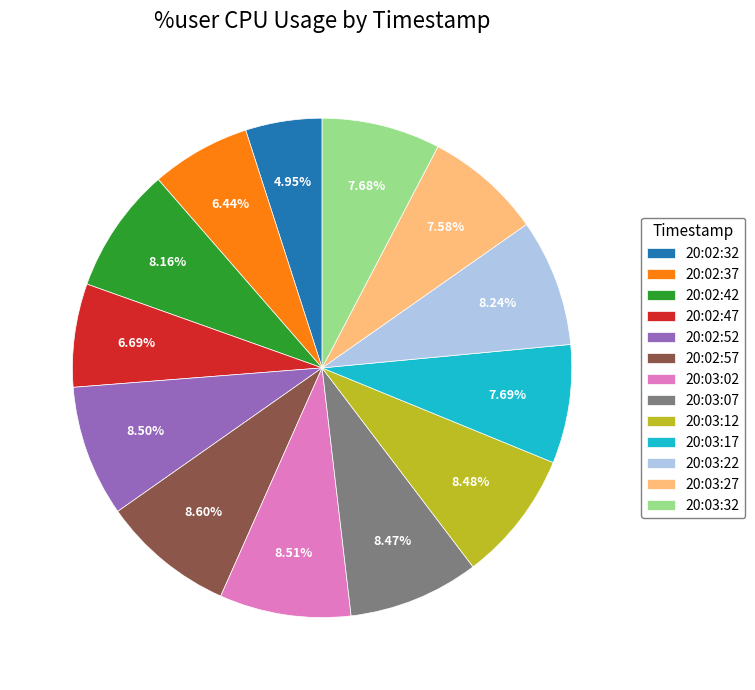

Is there a majority slice in this chart?

No